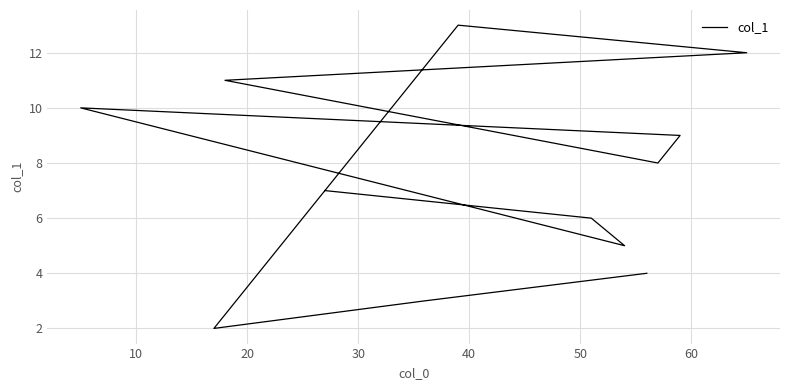

What is the maximum value shown in the chart?

13